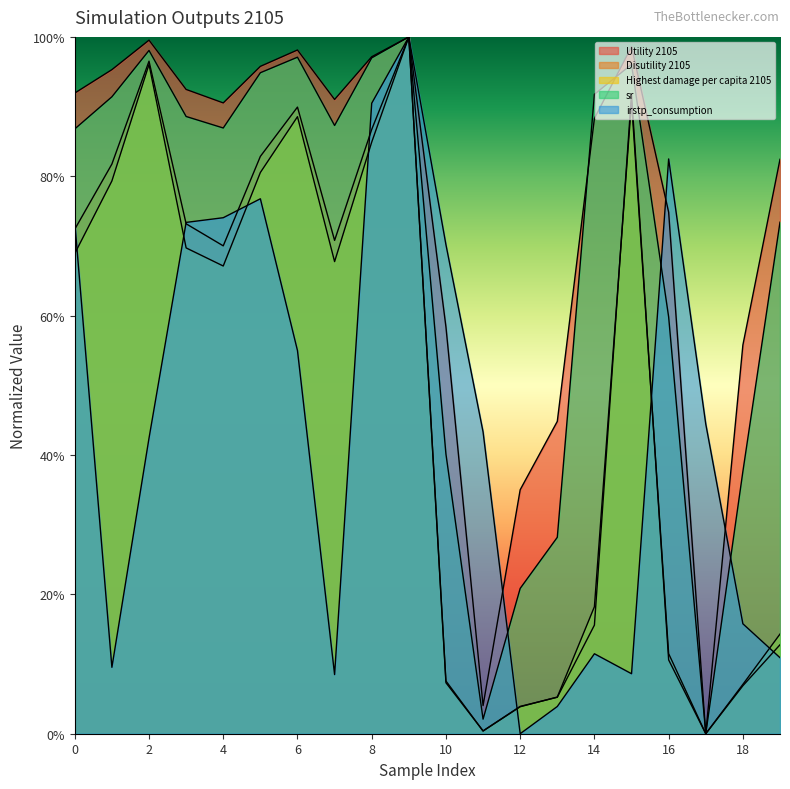

How many series are shown in this chart?

5